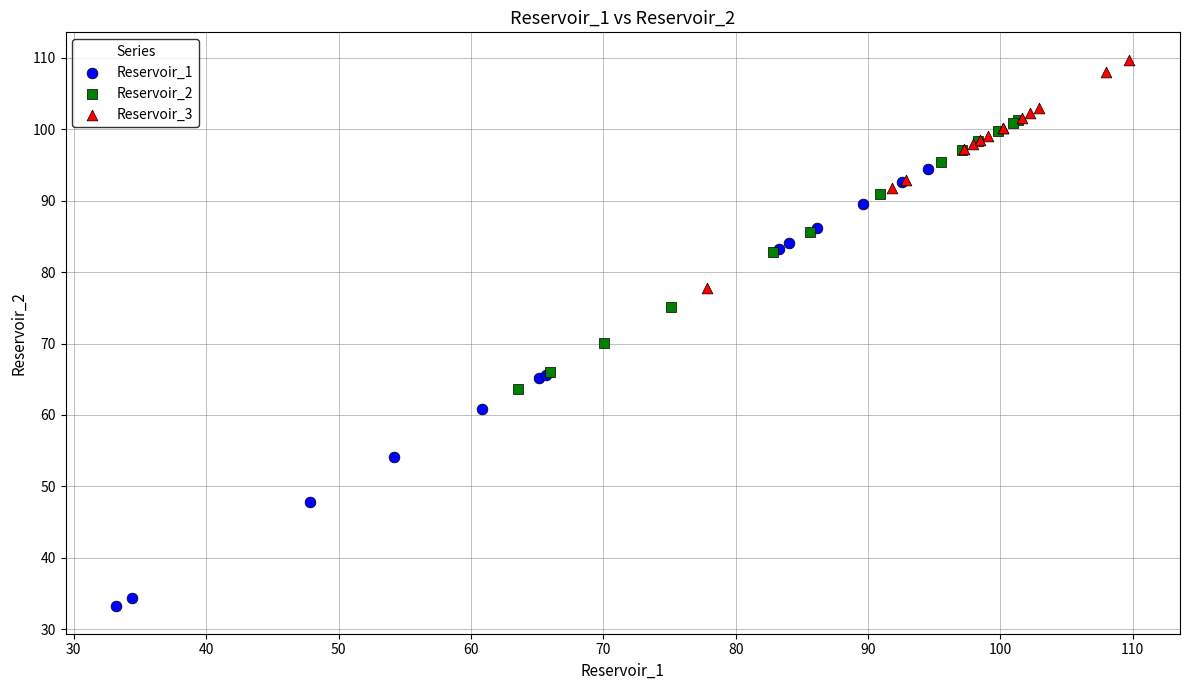

Which series reaches the maximum Y coordinate?

Reservoir_3